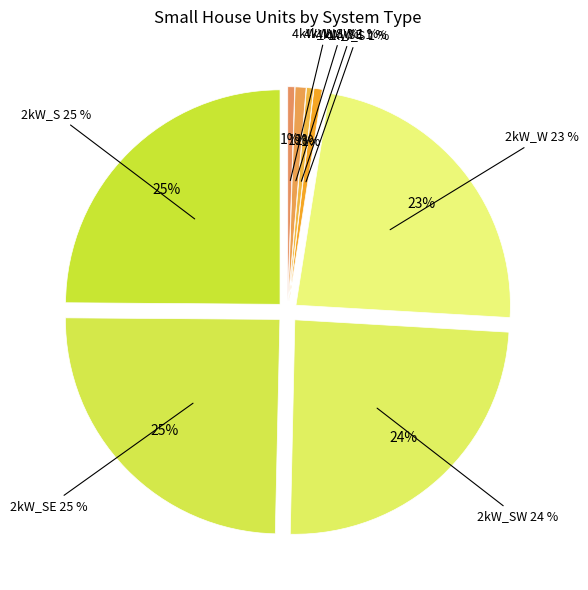

Between 2kW_W and 4kW_SW, which is larger?

2kW_W